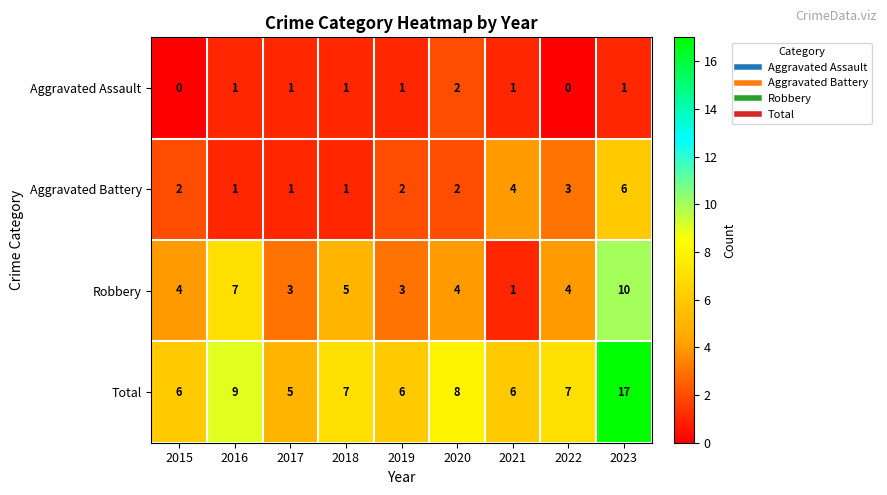

Count the Aggravated Assault values in the range 1 to 2.

7